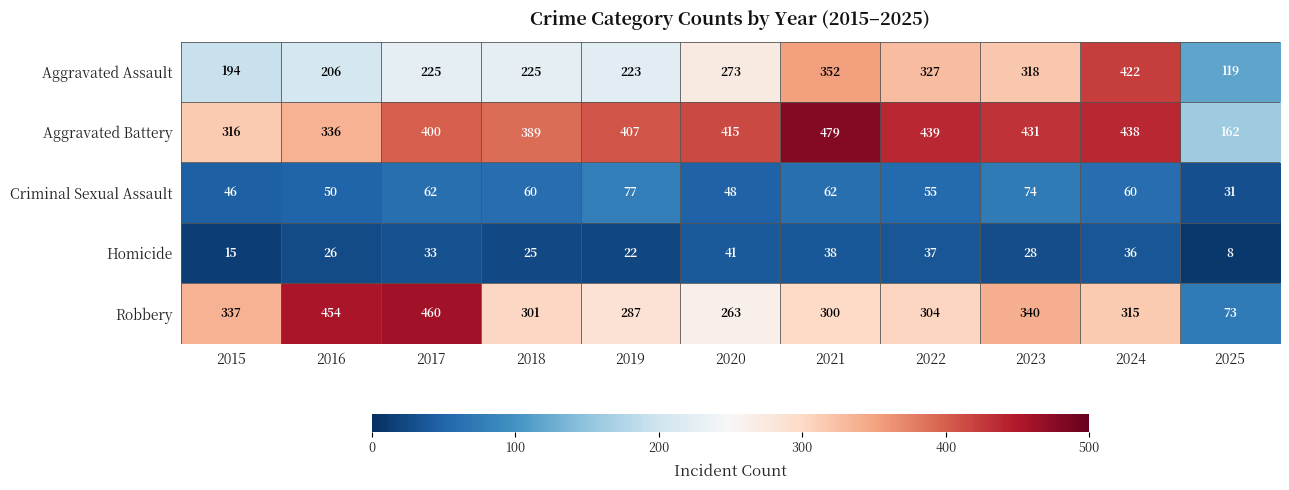

Which series has the largest total across all categories?

Aggravated Battery